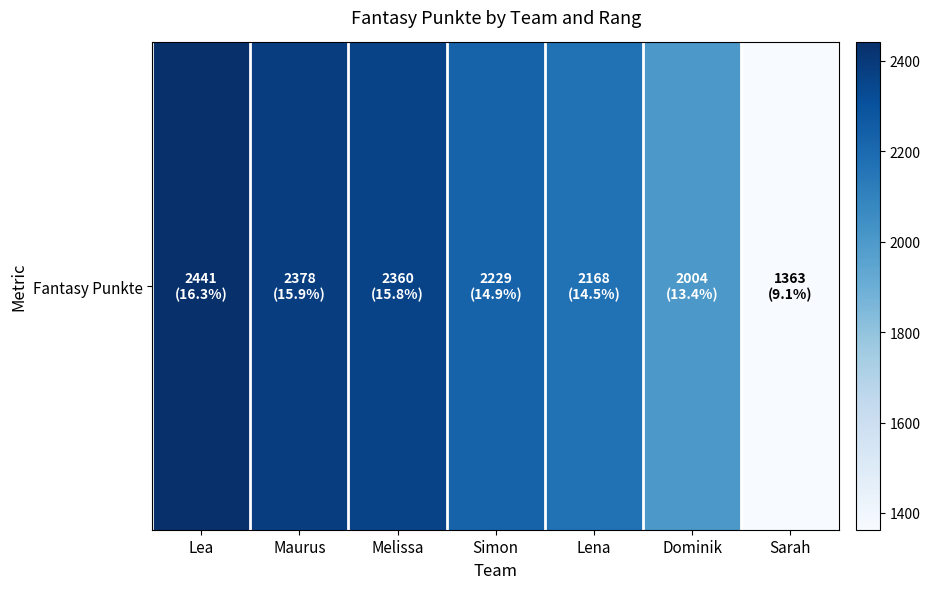

List the labels in order of value, largest first.

Lea, Maurus, Melissa, Simon, Lena, Dominik, Sarah